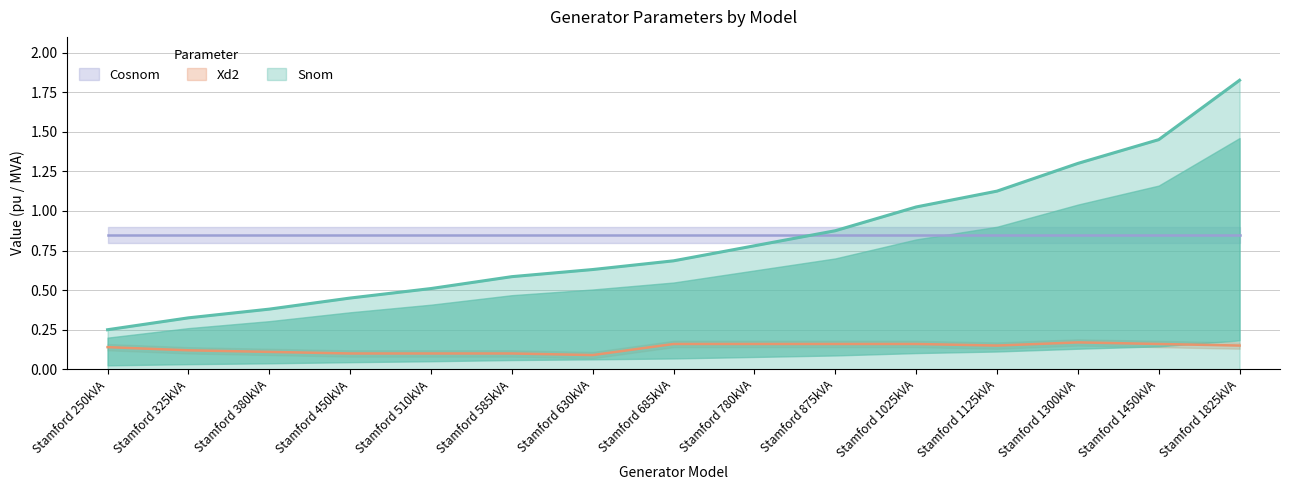

The value of Snom at Stamford 630kVA is 0.2. True or false?

False